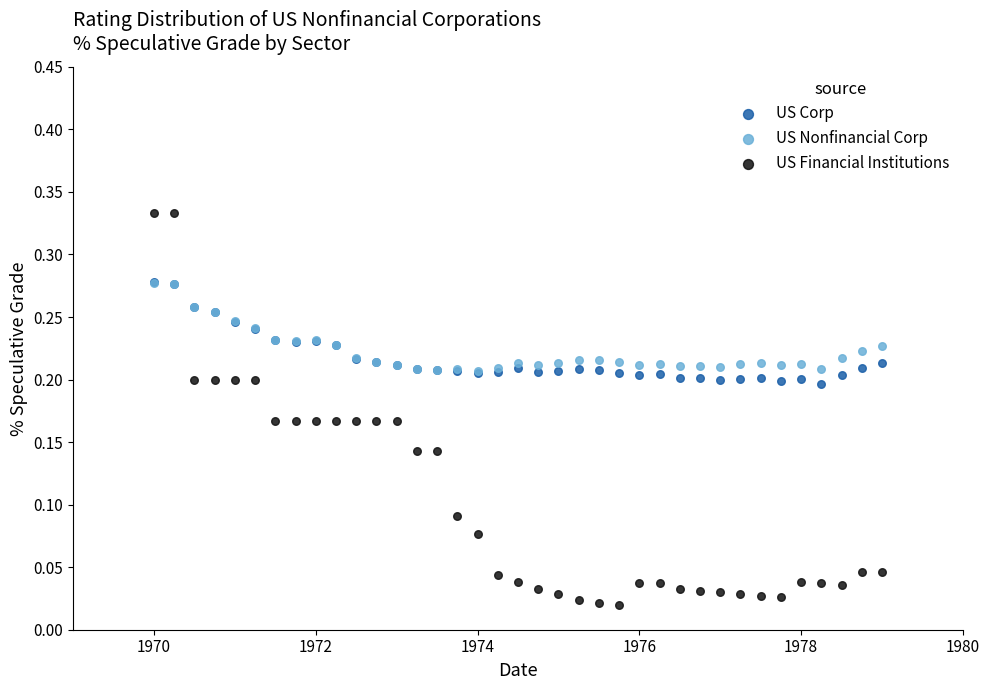

Which series has the widest spread of Y values?

US Financial Institutions